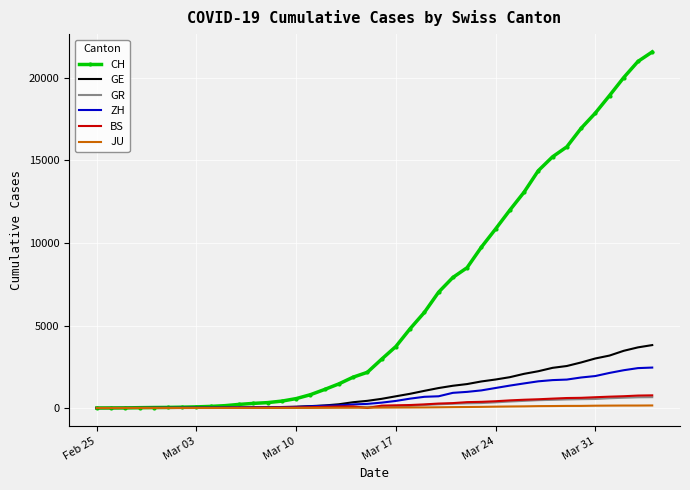

What are all the series names shown in the legend?

CH, GE, GR, ZH, BS, JU